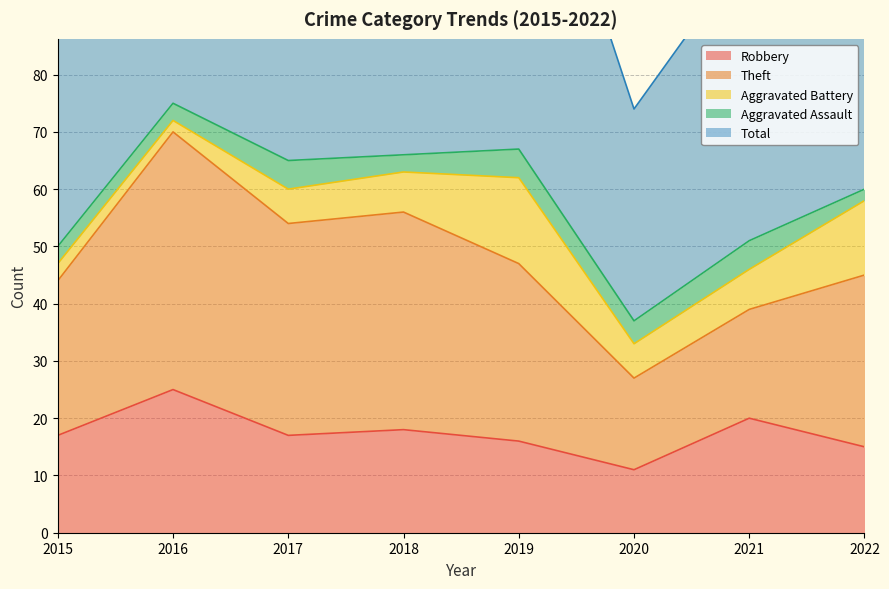

What is the difference between the highest and lowest values at 2018?

65